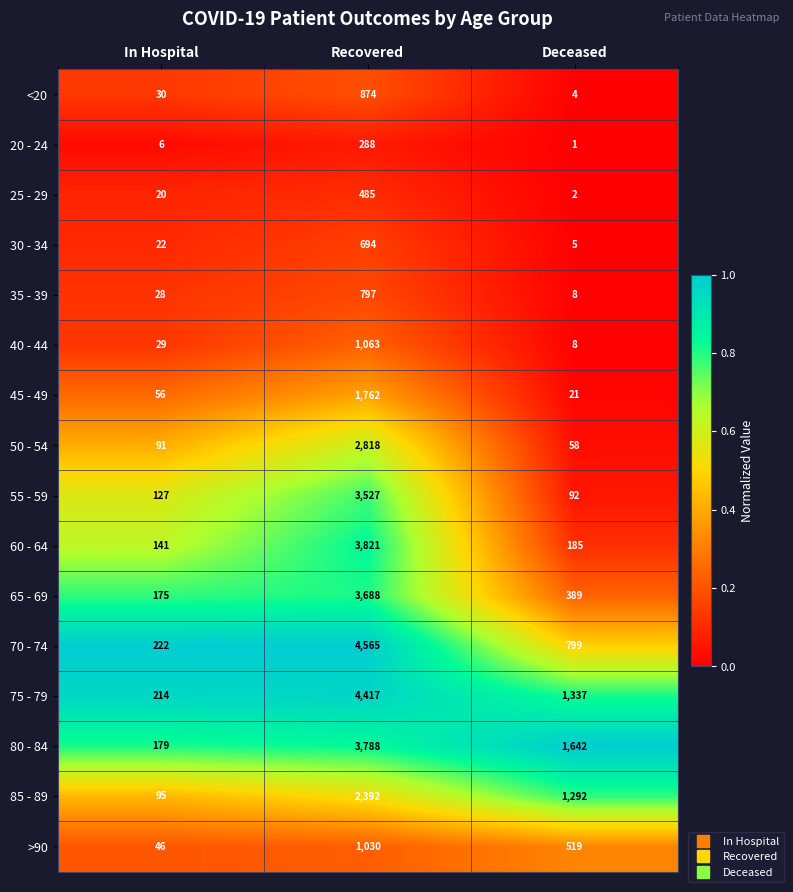

What is the total value across all series at Recovered?

36009